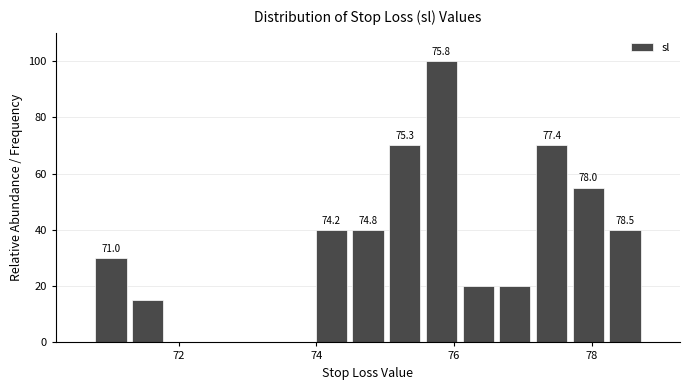

Read against the x-axis, roughly where is the centre of the tallest bar?

75.8